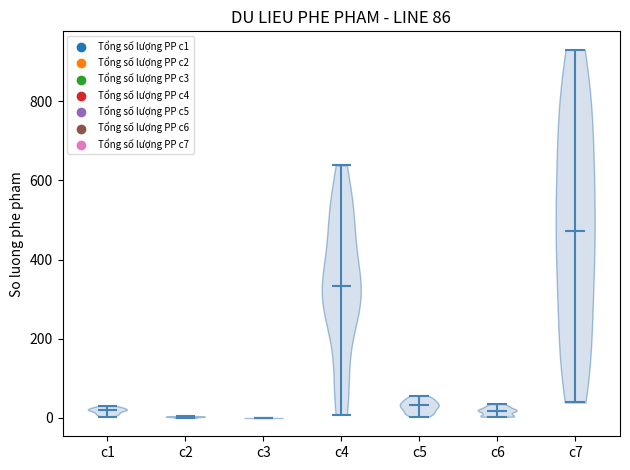

Which violin has the highest median line?

c7